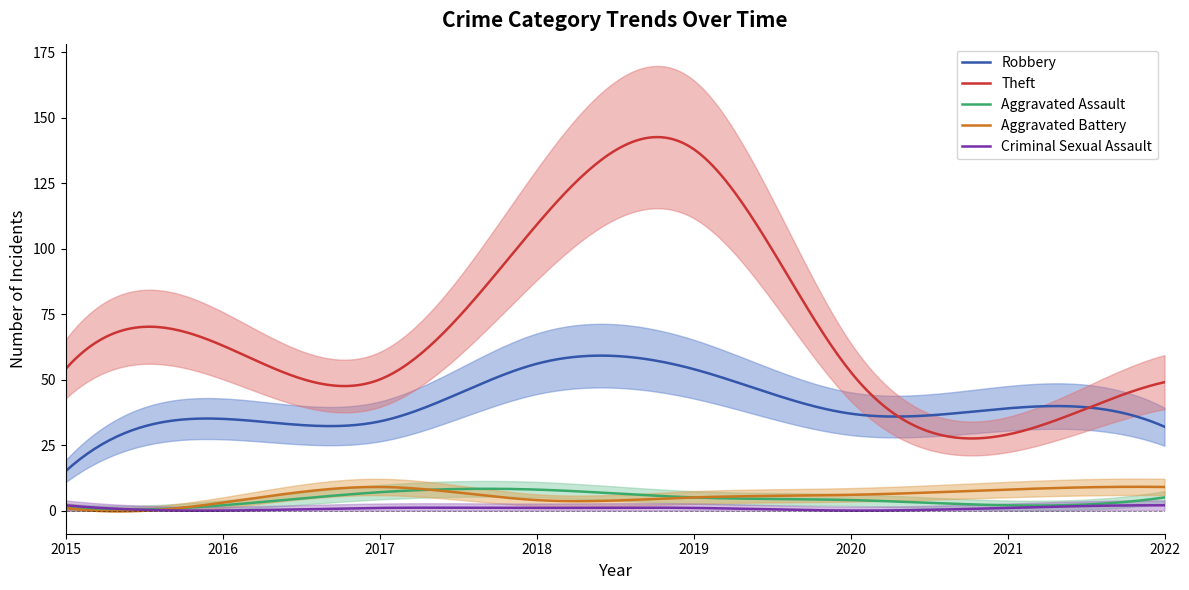

The Aggravated Assault series shows 3 at 2017. True or false?

False